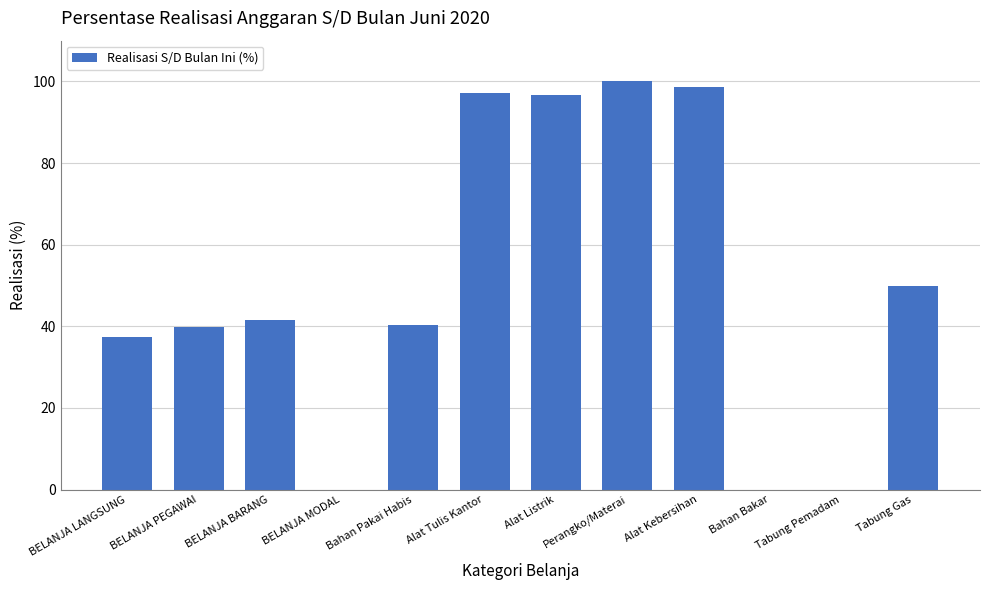

What is the ratio of the value at Alat Tulis Kantor to the value at Alat Listrik?

1.0